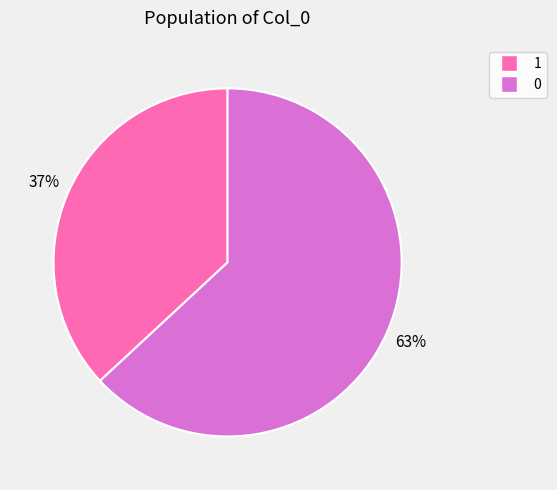

How many slices are in this pie chart?

2